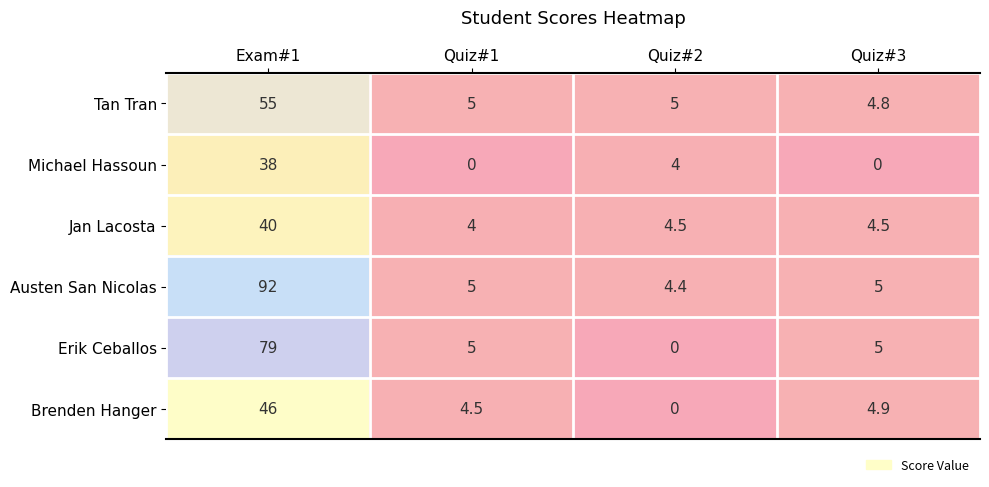

The value of Jan Lacosta at Quiz#2 is 1.0. True or false?

False